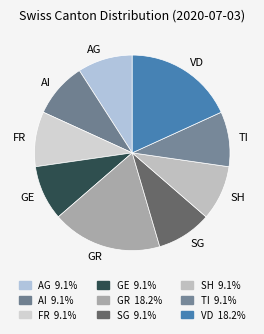

Is there any slice that represents more than half of the pie?

No